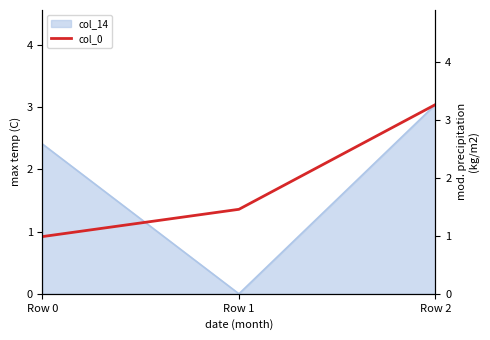

The col_14 series shows 2.4 at Row 0. True or false?

True